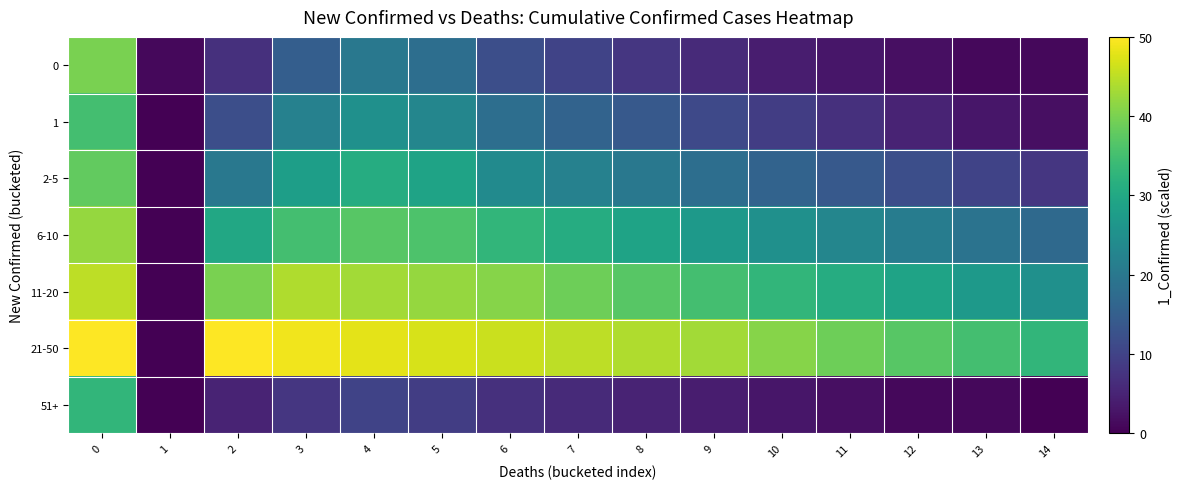

How many series are shown in this chart?

7